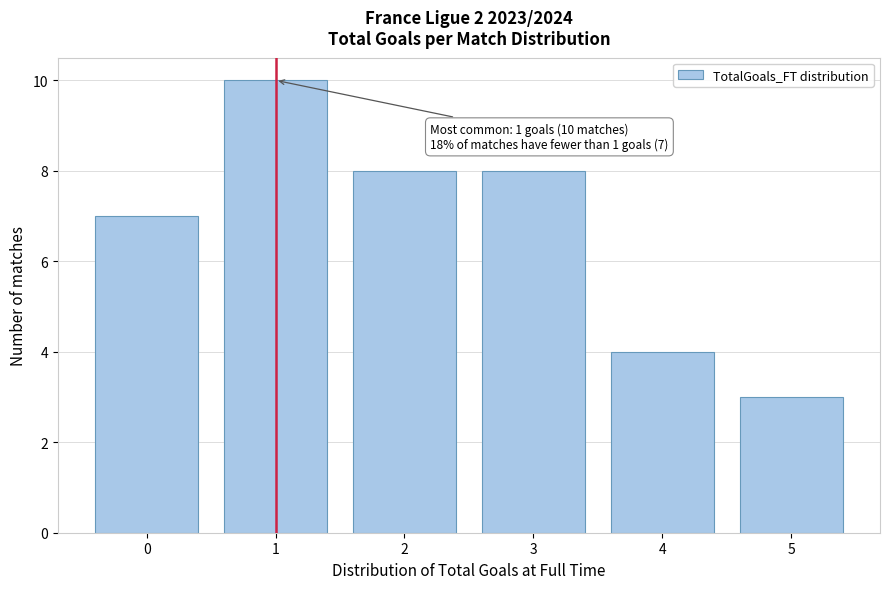

Reading right to left, what are all the values shown in this chart?

3	4	8	8	10	7